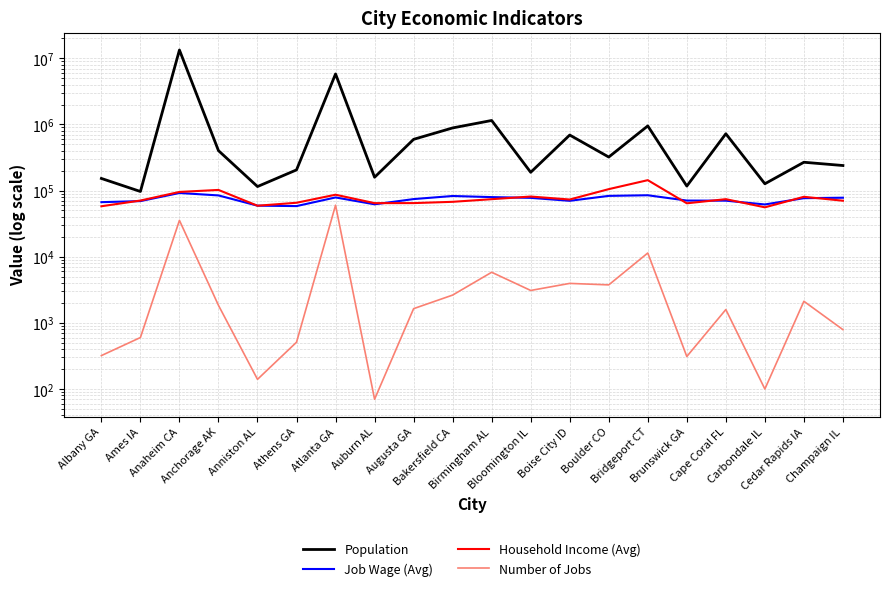

Is this an area chart (filled region under the line)?

No